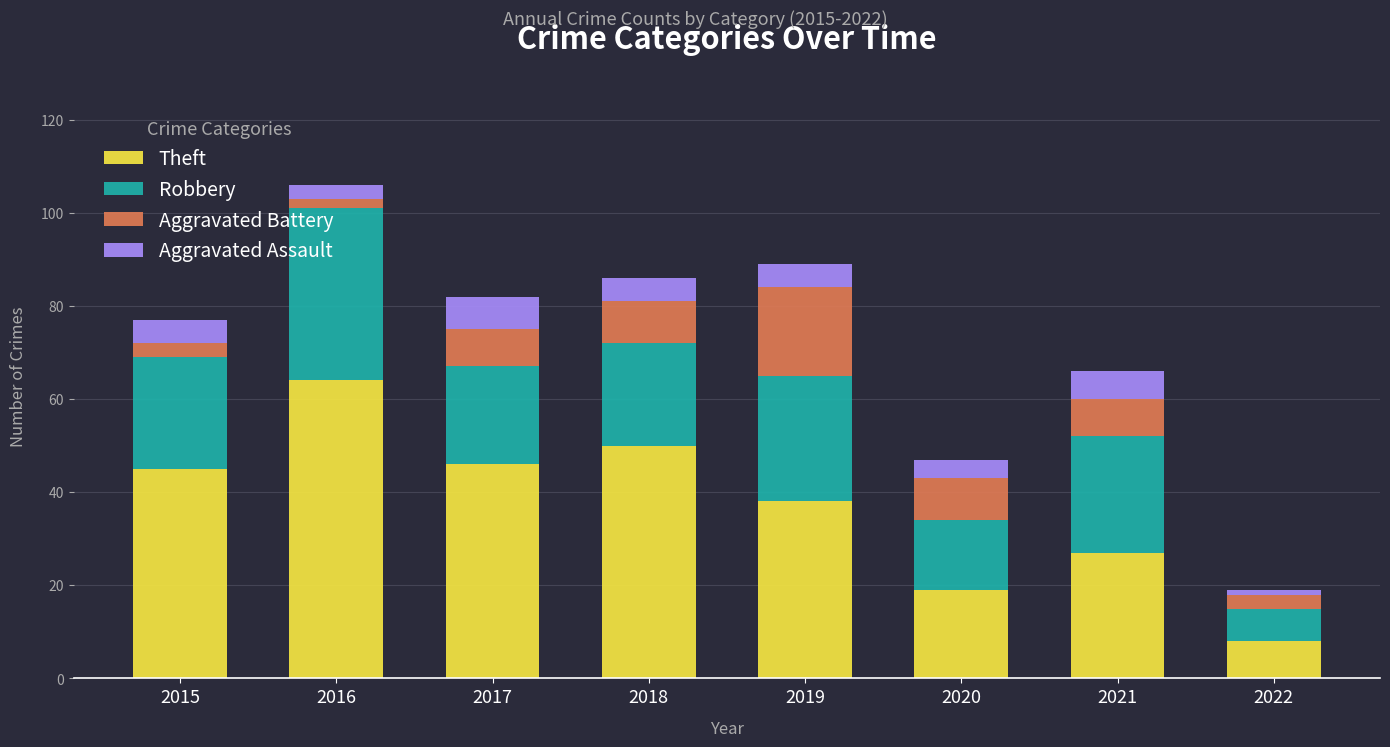

What is the difference between the Theft values at 2018 and 2017?

4